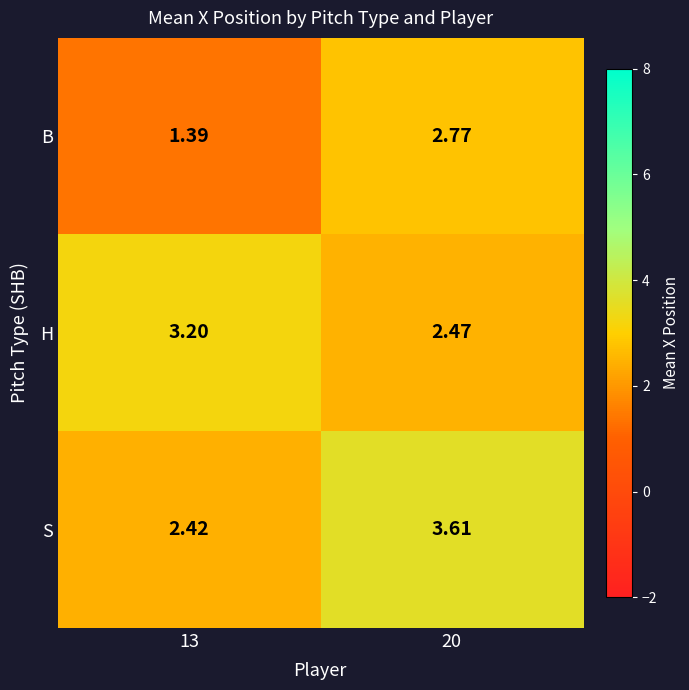

What is the maximum value shown in the chart?

3.6